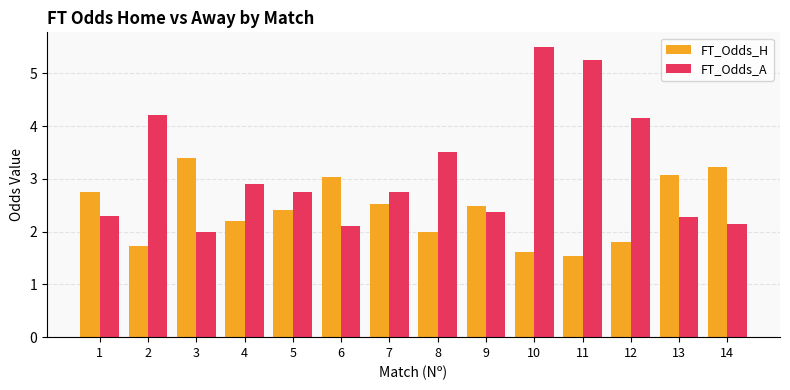

What are all the series names shown in the legend?

FT_Odds_H, FT_Odds_A